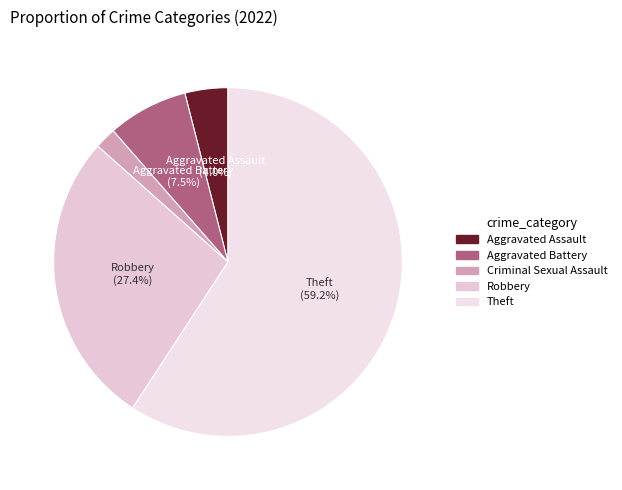

Count the number of slices in the pie.

5